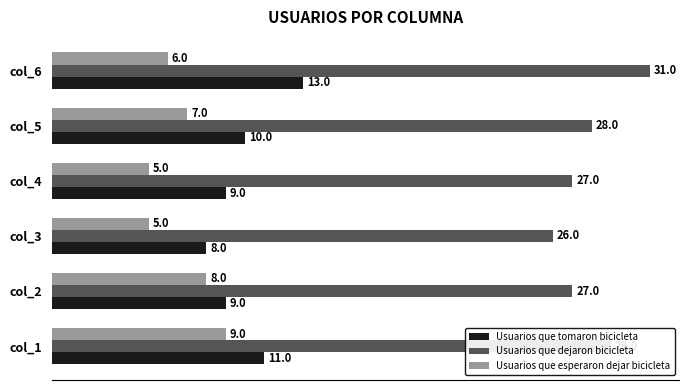

Rank the series by their maximum value, from lowest to highest.

Usuarios que esperaron dejar bicicleta, Usuarios que tomaron bicicleta, Usuarios que dejaron bicicleta